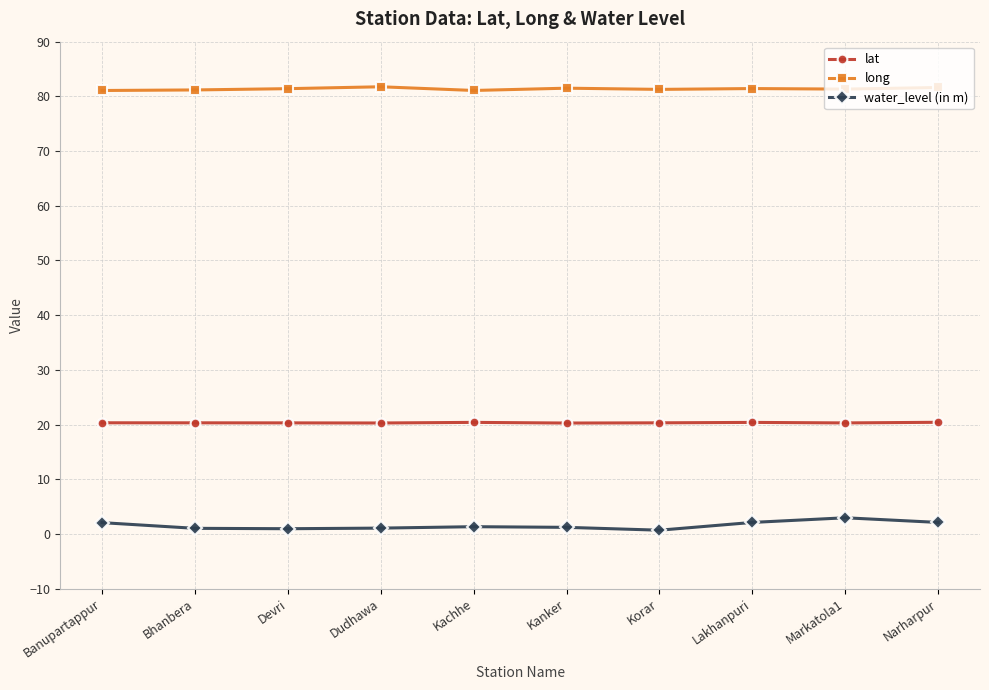

Rank the series by their maximum value, from highest to lowest.

long, lat, water_level (in m)